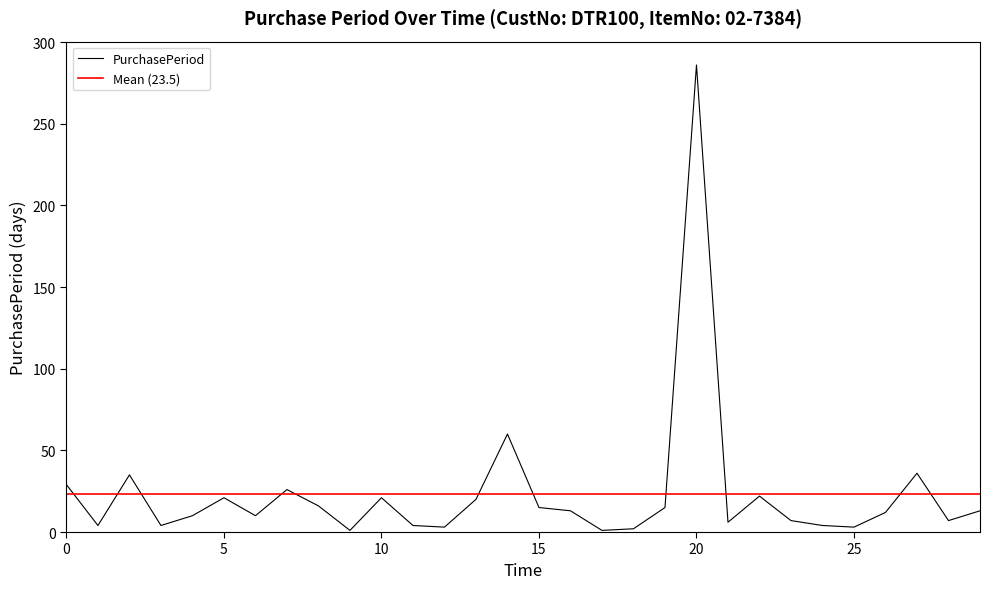

Does the chart display data point markers on the line(s)?

No